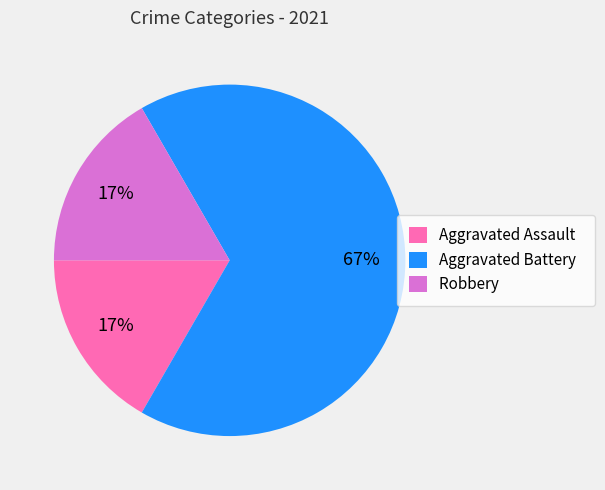

To the nearest percent, what percentage of the pie is Aggravated Assault?

17%